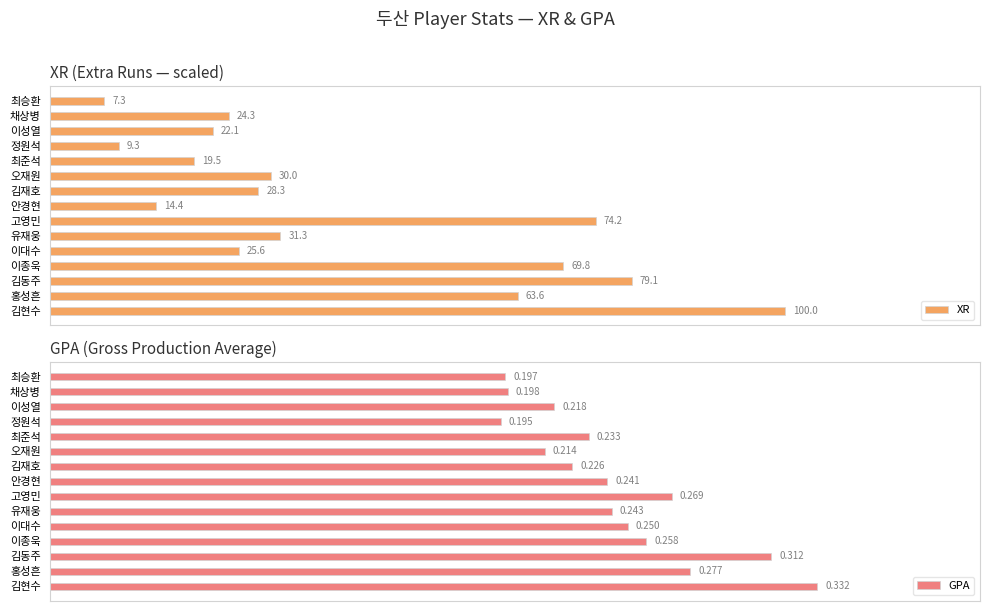

What is the spread (max minus min) of values at 유재웅?

31.1